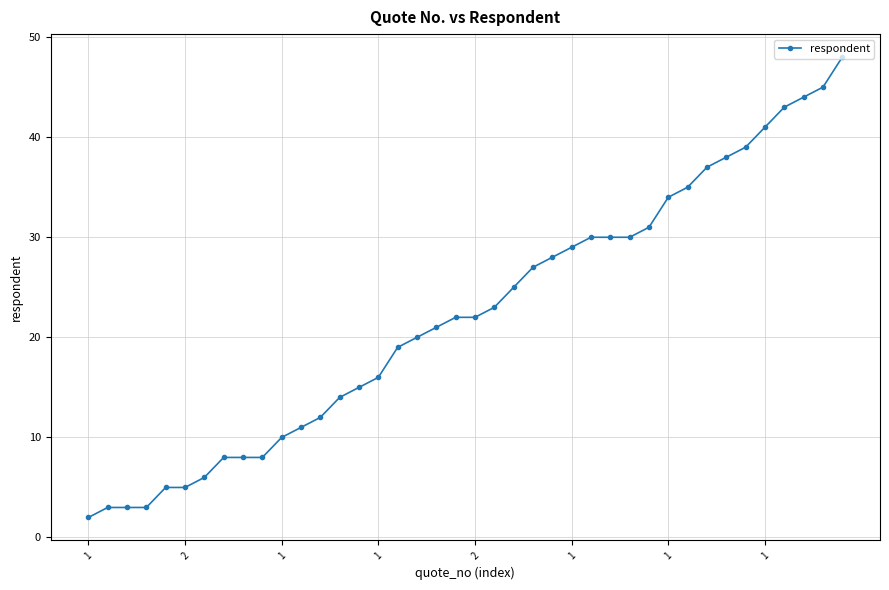

What is the value of the 32nd point from the left?

35